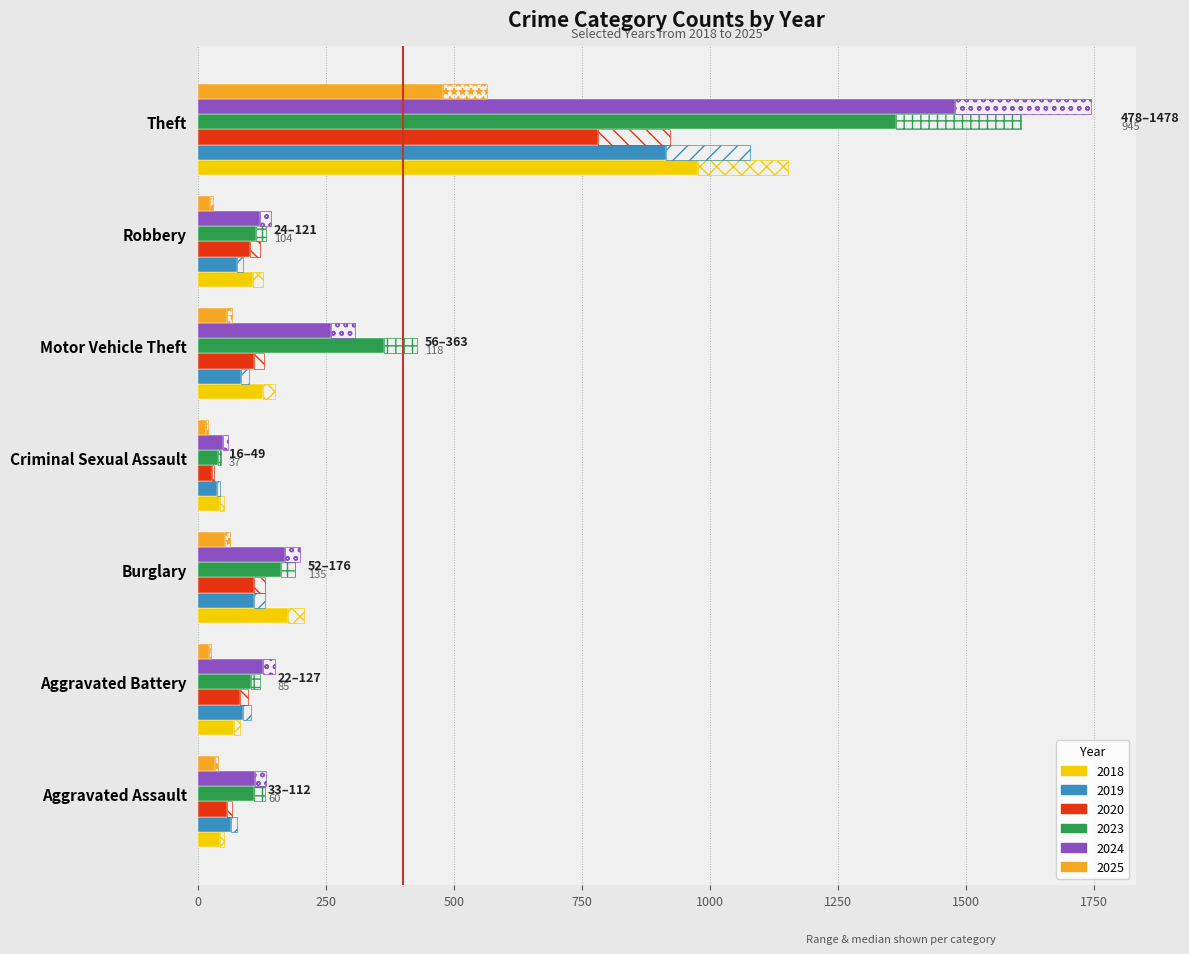

What is the difference between the maximum and minimum values in the 2024 series?

1429.0